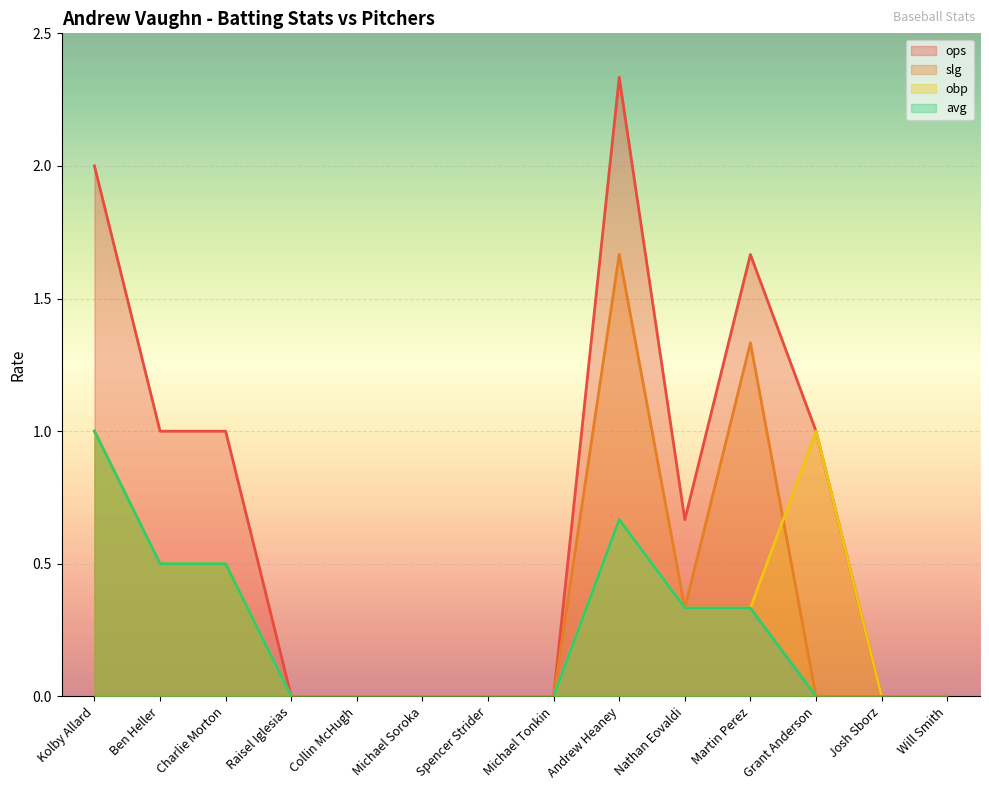

What position from the right is Will Smith?

1